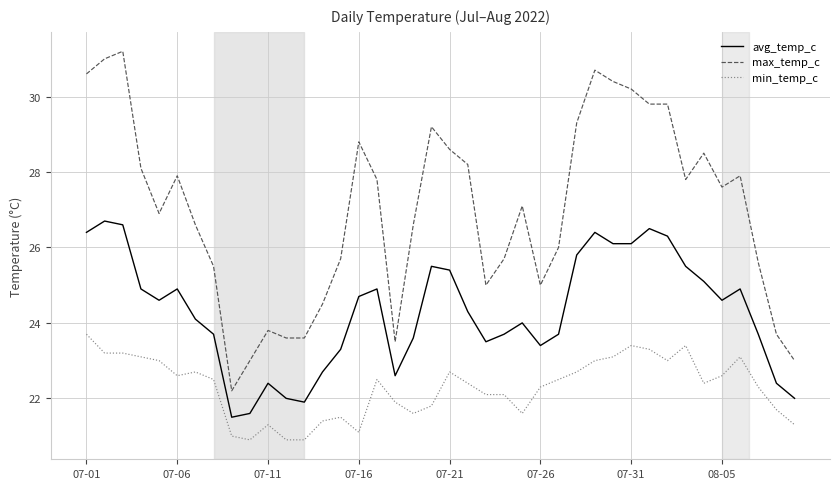

How many series are shown in this chart?

3